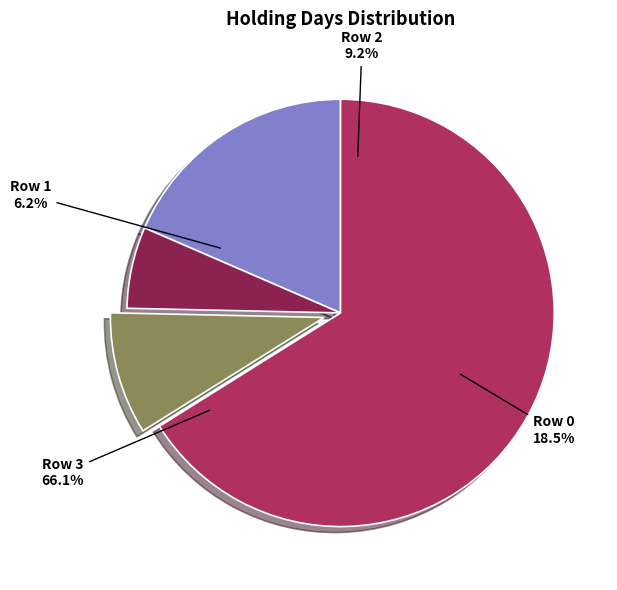

What percentage is NOT represented by Row 0?

81.5%